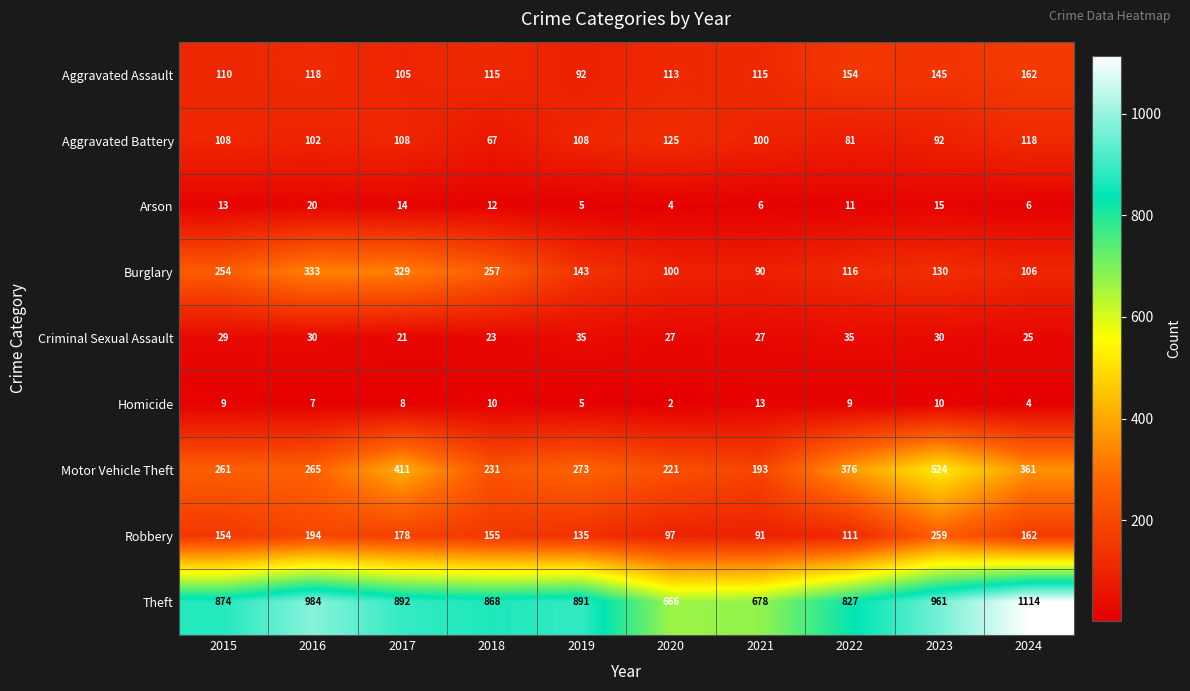

Which category has the lowest value in the Theft series?

2020